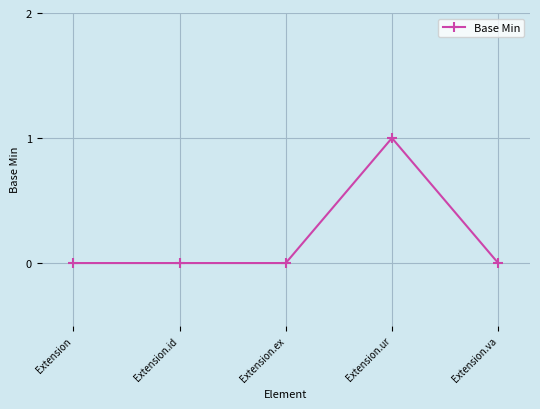

What position from the left is Extension.va?

5